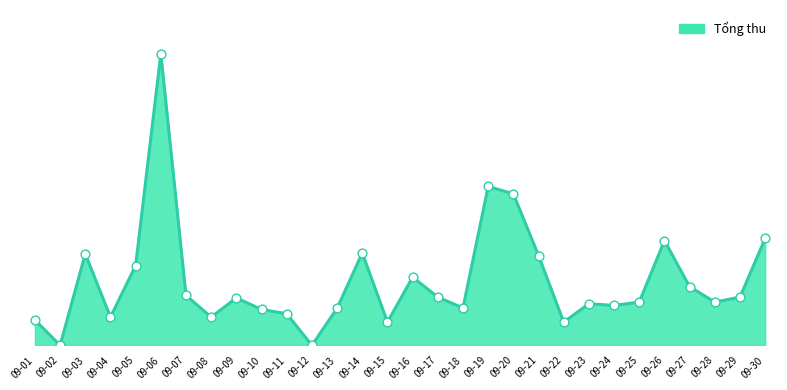

What is the change in value from 09-06 to 09-16?

-13430000